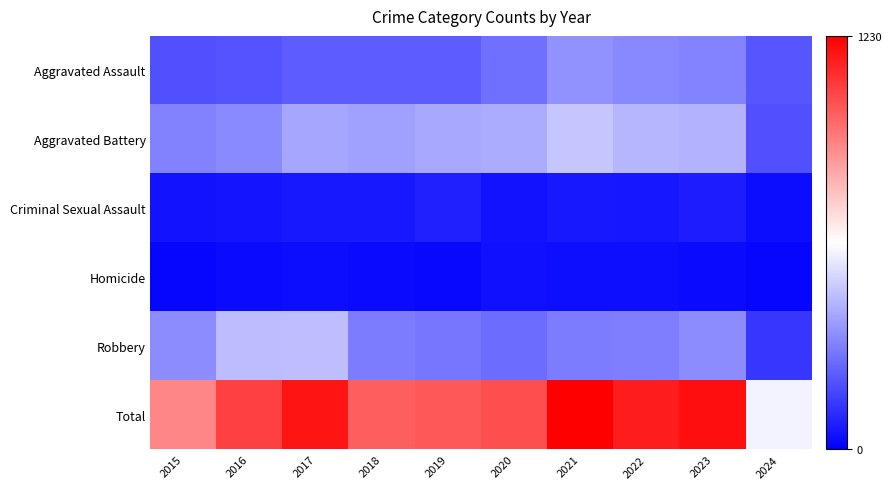

Reading left to right, list all the values displayed in this chart.

Aggravated Assault: 2015=194	2016=206	2017=225	2018=225	2019=223	2020=273	2021=352	2022=327	2023=320	2024=209
Aggravated Battery: 2015=316	2016=336	2017=400	2018=389	2019=407	2020=416	2021=479	2022=439	2023=432	2024=195
Criminal Sexual Assault: 2015=46	2016=50	2017=62	2018=60	2019=77	2020=48	2021=61	2022=55	2023=72	2024=33
Homicide: 2015=15	2016=26	2017=33	2018=25	2019=22	2020=41	2021=38	2022=36	2023=28	2024=16
Robbery: 2015=337	2016=454	2017=460	2018=301	2019=287	2020=263	2021=300	2022=304	2023=341	2024=134
Total: 2015=908	2016=1072	2017=1180	2018=1000	2019=1016	2020=1041	2021=1230	2022=1161	2023=1193	2024=587